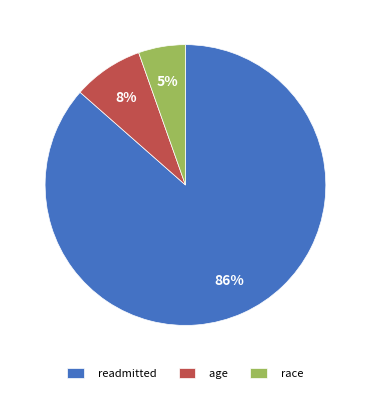

Rank the categories by value from lowest to highest.

race, age, readmitted